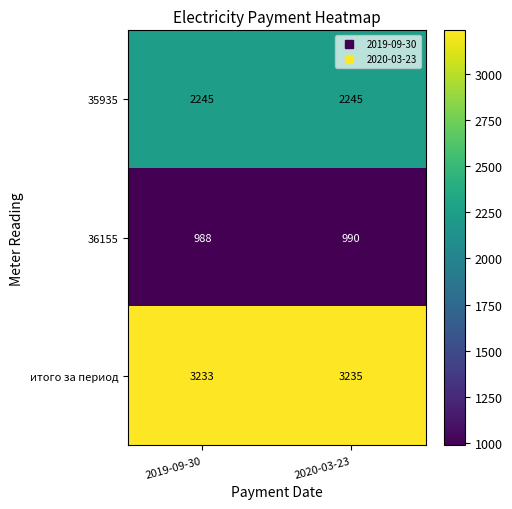

Count the number of categories in the chart.

2